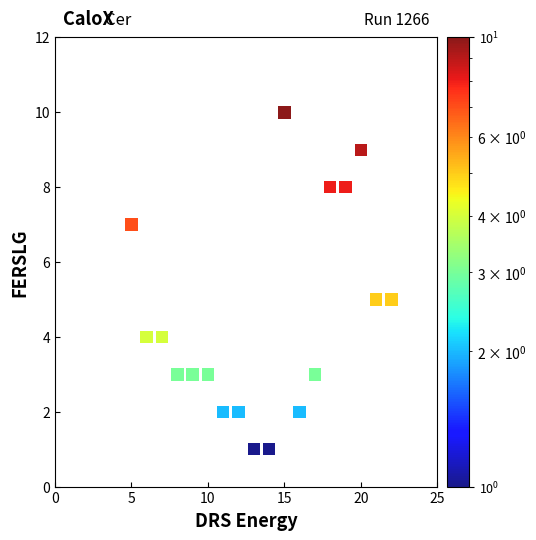

What is the range of X values (max minus min)?

17